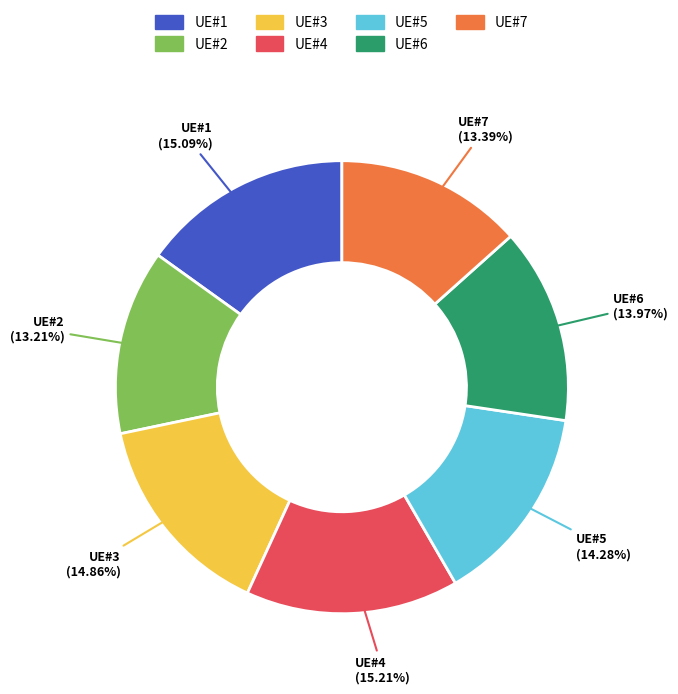

Is the sum of UE#1 and UE#2 greater than half?

No